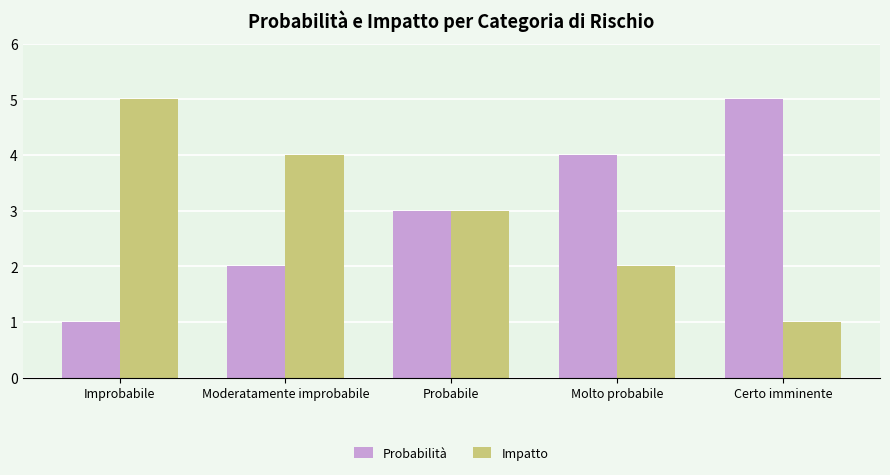

Is the value of Probabilità at Moderatamente improbabile greater than the value of Impatto at Certo imminente?

Yes